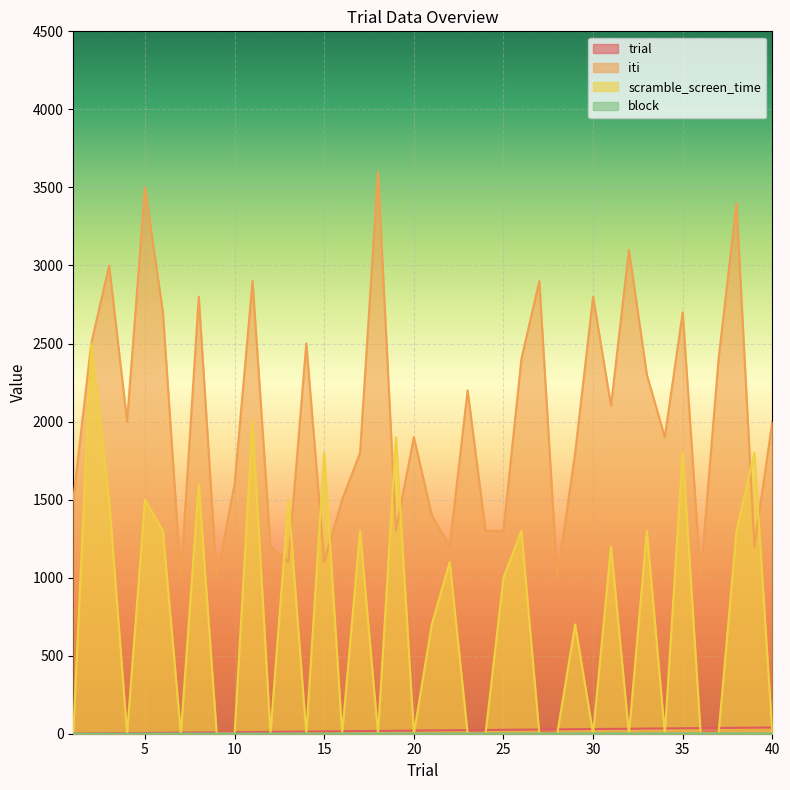

Reading left to right, list all the values displayed in this chart.

trial: 1	2	3	4	5	6	7	8	9	10	11	12	13	14	15	16	17	18	19	20	21	22	23	24	25	26	27	28	29	30	31	32	33	34	35	36	37	38	39	40
iti: 1500	2500	3000	2000	3500	2700	1000	2800	1000	1600	2900	1200	1100	2500	1100	1500	1800	3600	1300	1900	1400	1200	2200	1300	1300	2400	2900	1000	1800	2800	2100	3100	2300	1900	2700	1000	2400	3400	1200	2000
scramble_screen_time: 0	2500	1500	0	1500	1300	0	1600	0	0	2000	0	1500	0	1800	0	1300	0	1900	0	700	1100	0	0	1000	1300	0	0	700	0	1200	0	1300	0	1800	0	0	1300	1800	0
block: 0	0	0	0	1	1	1	1	1	1	1	1	1	1	1	1	1	1	1	1	1	1	1	1	1	1	1	1	2	2	2	2	2	2	2	2	2	2	2	2